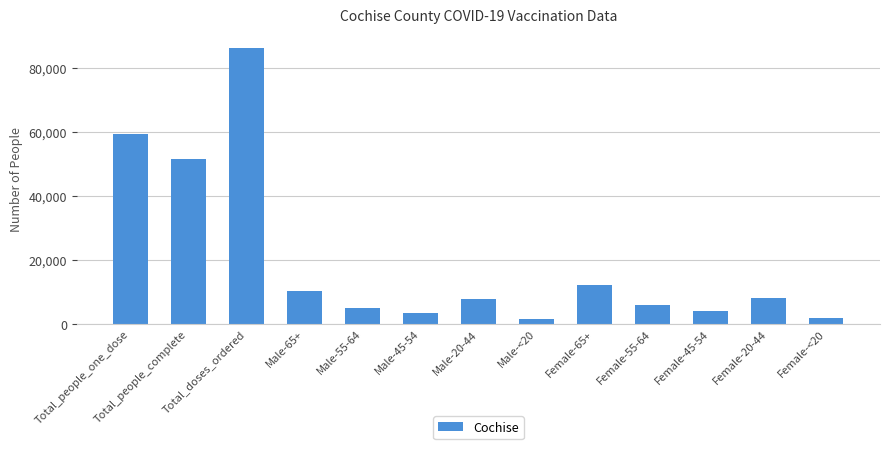

Which has a higher value, Total_doses_ordered or Male-<20?

Total_doses_ordered